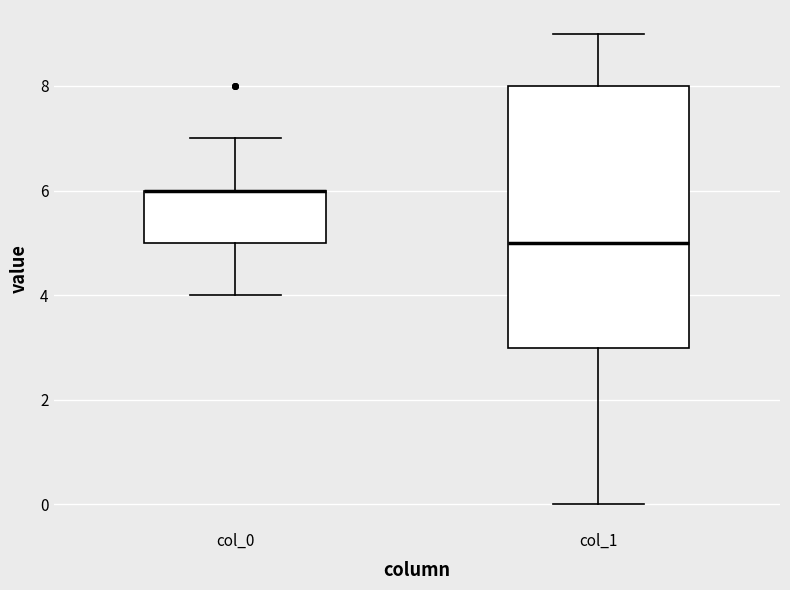

Reading left to right, transcribe this box plot: for each box, give where its median line is, the range the box spans, and where its two whiskers end, as read against the y-axis. The values are not printed on the chart, so give them approximately, as read against the axis.

col_0: median 6 (drawn on the box's upper edge), box 5 to 6, whiskers 4 to 7
col_1: median 5, box 3 to 8, whiskers 0 to 9